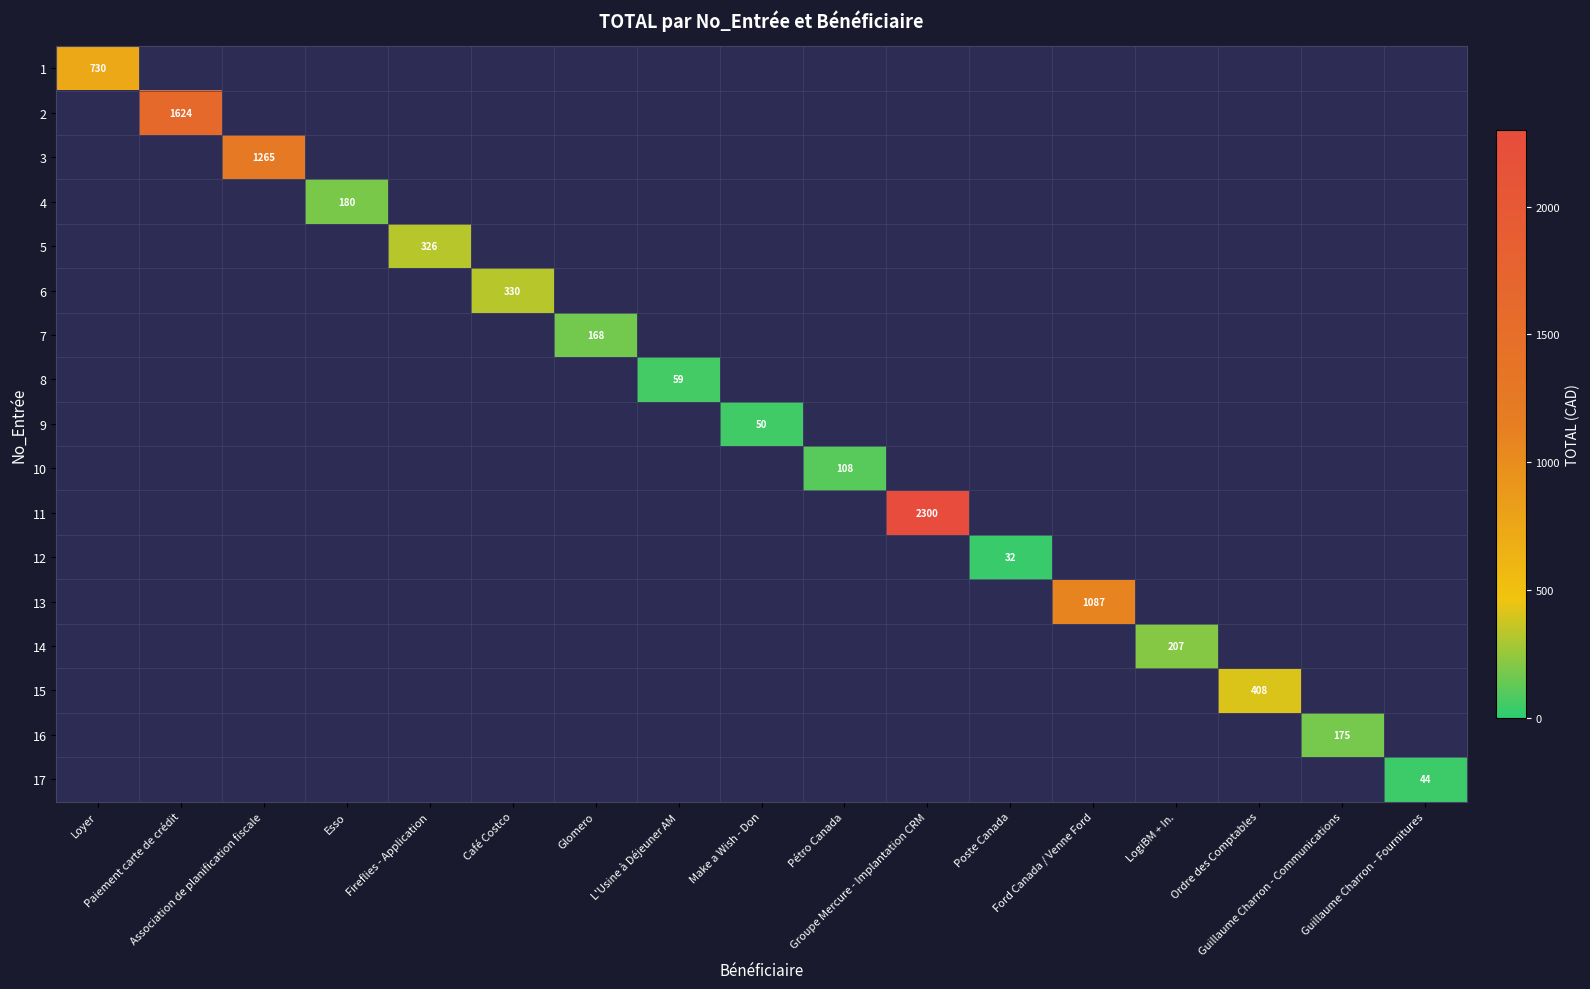

Is the value of 17 at Make a Wish - Don greater than the value of 14 at Guillaume Charron - Communications?

No